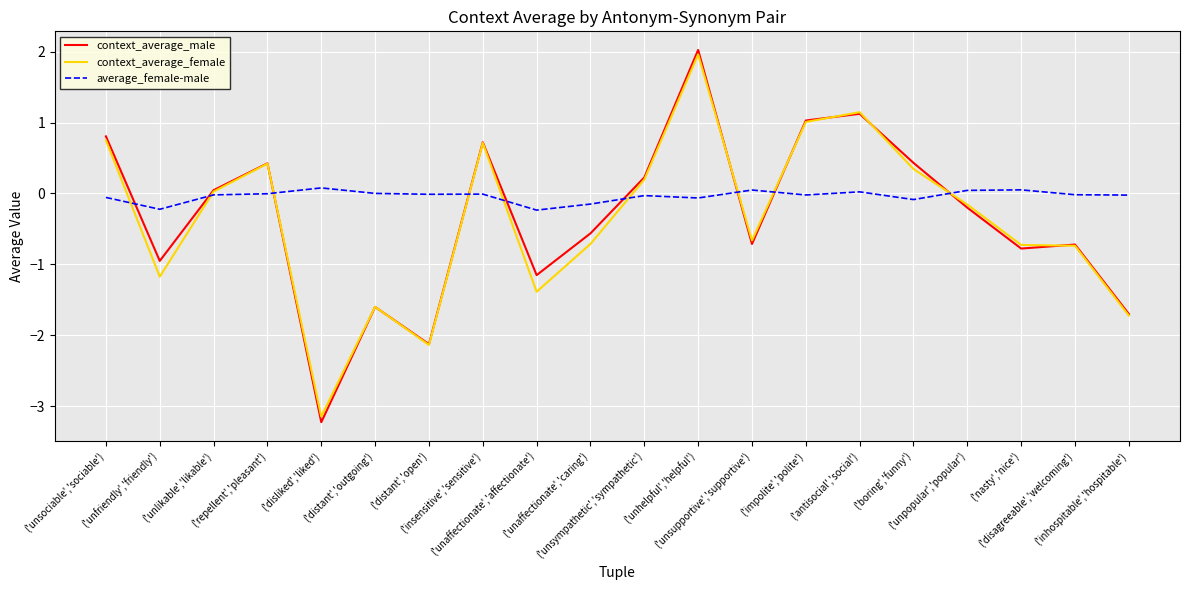

How many values in context_average_female are above zero?

9